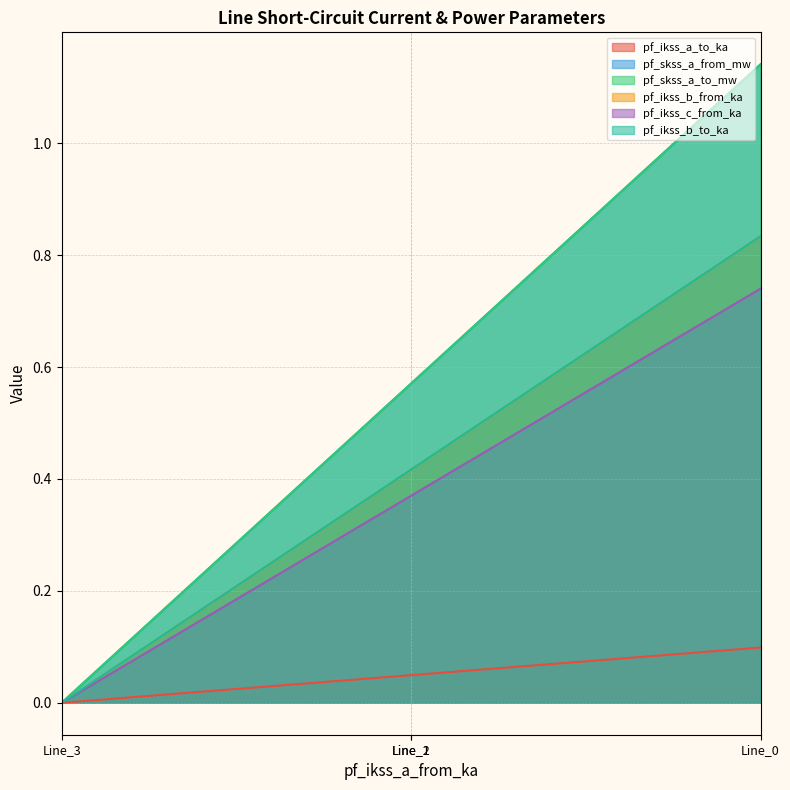

Reading left to right, transcribe all the data shown in this chart.

pf_ikss_a_to_ka: Line_0=0.1	Line_1=0.0	Line_2=0.0	Line_3=0.0
pf_skss_a_from_mw: Line_0=1.1	Line_1=0.6	Line_2=0.6	Line_3=0.0
pf_skss_a_to_mw: Line_0=1.1	Line_1=0.6	Line_2=0.6	Line_3=0.0
pf_ikss_b_from_ka: Line_0=0.8	Line_1=0.4	Line_2=0.4	Line_3=0.0
pf_ikss_c_from_ka: Line_0=0.7	Line_1=0.4	Line_2=0.4	Line_3=0.0
pf_ikss_b_to_ka: Line_0=0.8	Line_1=0.4	Line_2=0.4	Line_3=0.0